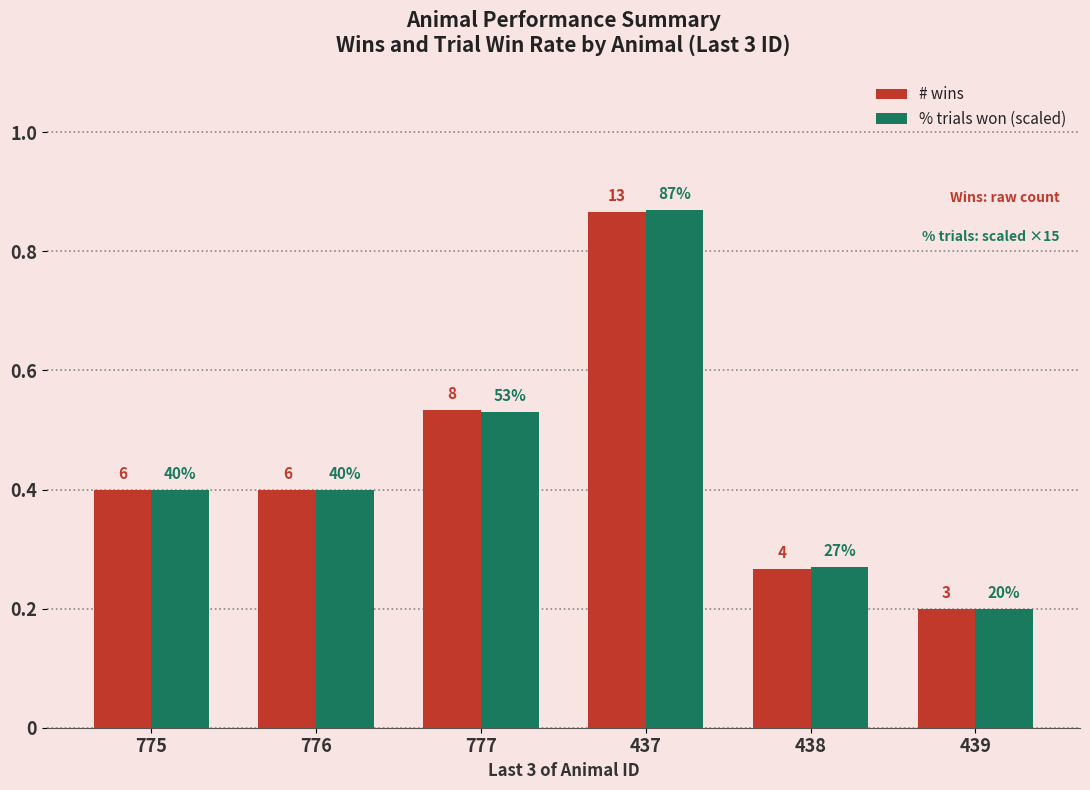

Rank the series by their average value, from highest to lowest.

% trials won (scaled), # wins